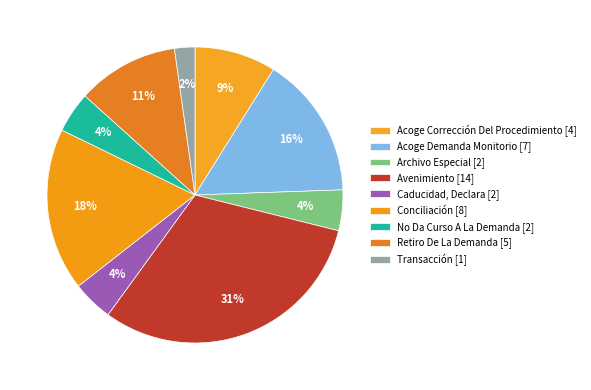

To the nearest percent, what percentage of the pie is Acoge Demanda Monitorio?

16%